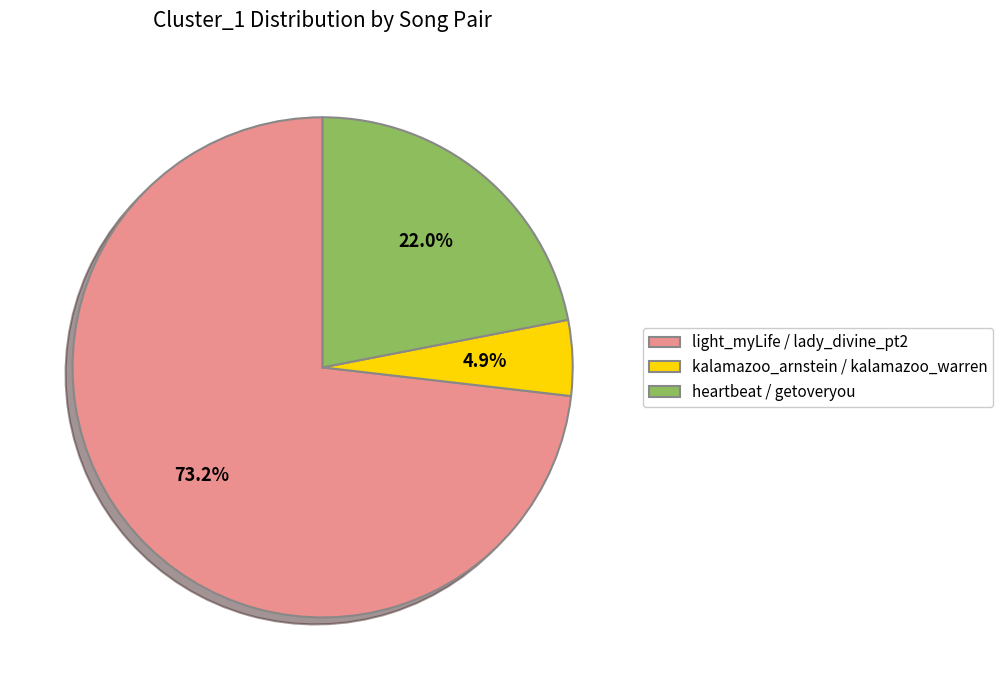

Is the sum of heartbeat / getoveryou and kalamazoo_arnstein / kalamazoo_warren greater than half?

No